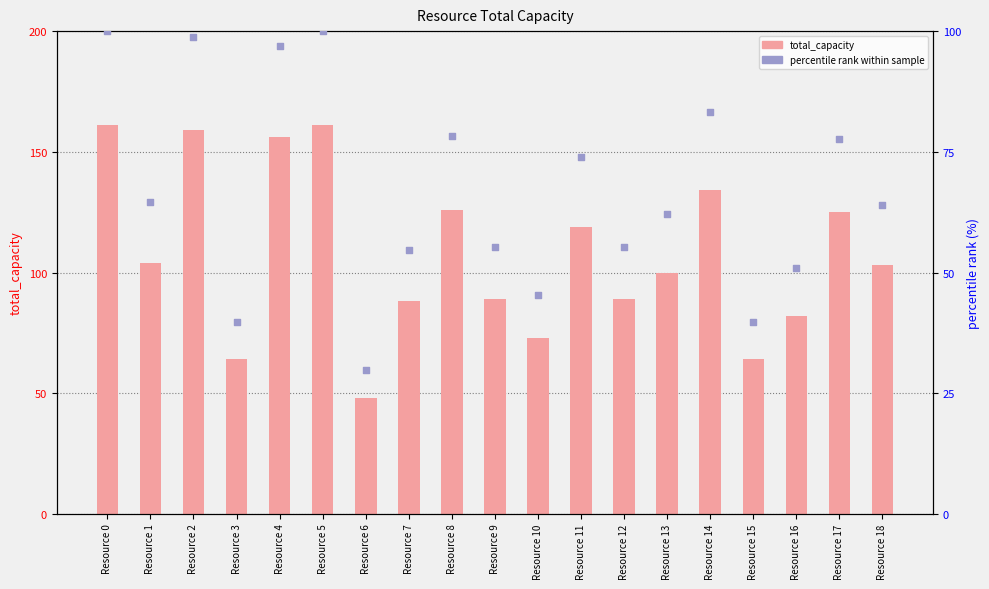

Is the value of total_capacity at Resource 16 greater than the value of percentile rank within sample at Resource 5?

No